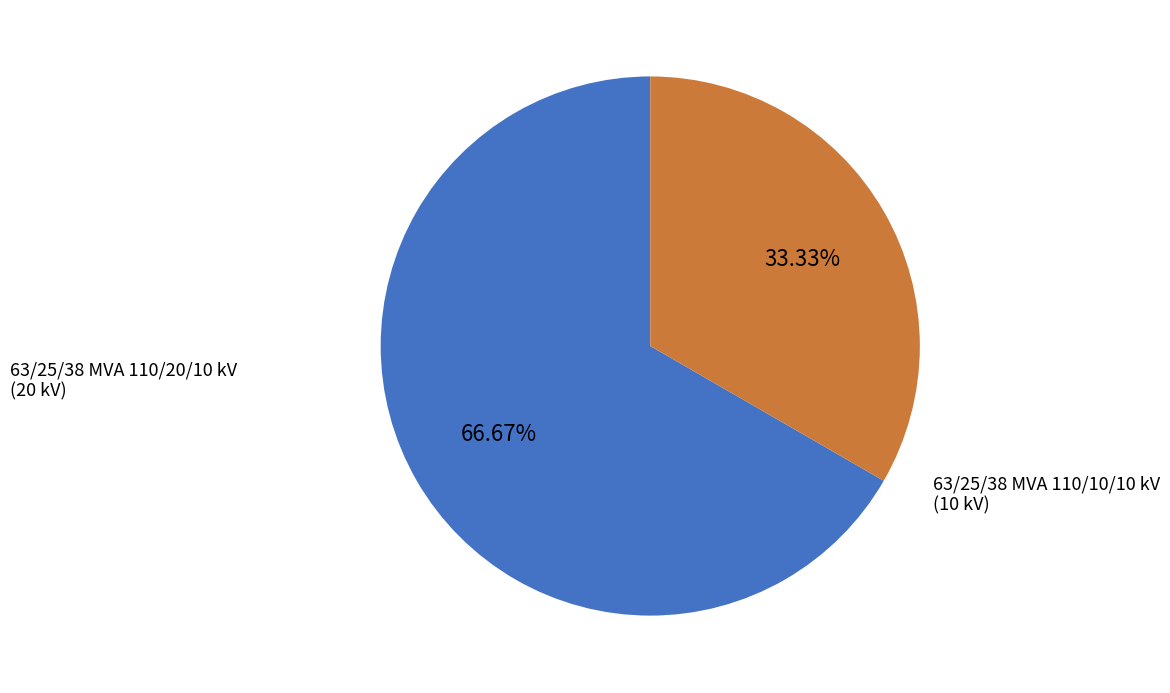

Is there any slice that represents more than half of the pie?

Yes